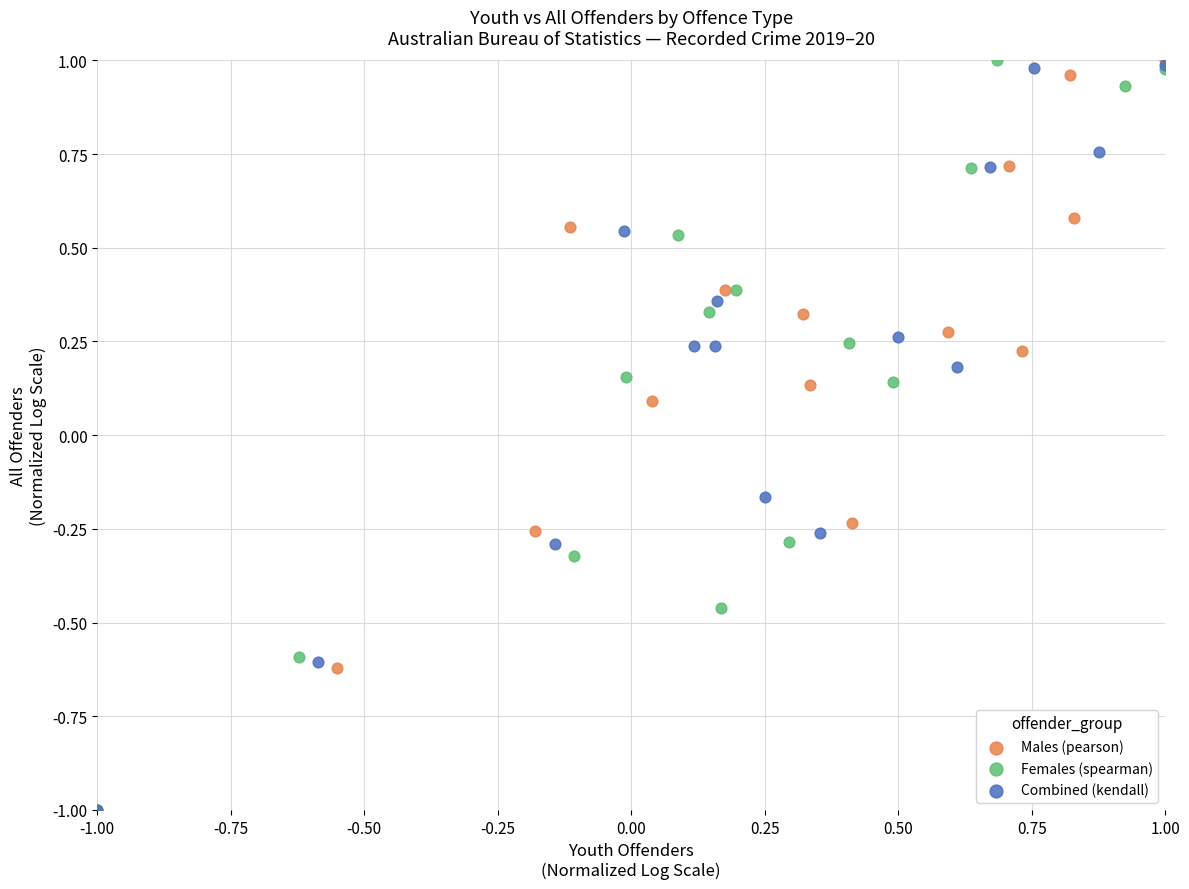

What are all the series names shown in the legend?

Males (pearson), Females (spearman), Combined (kendall)